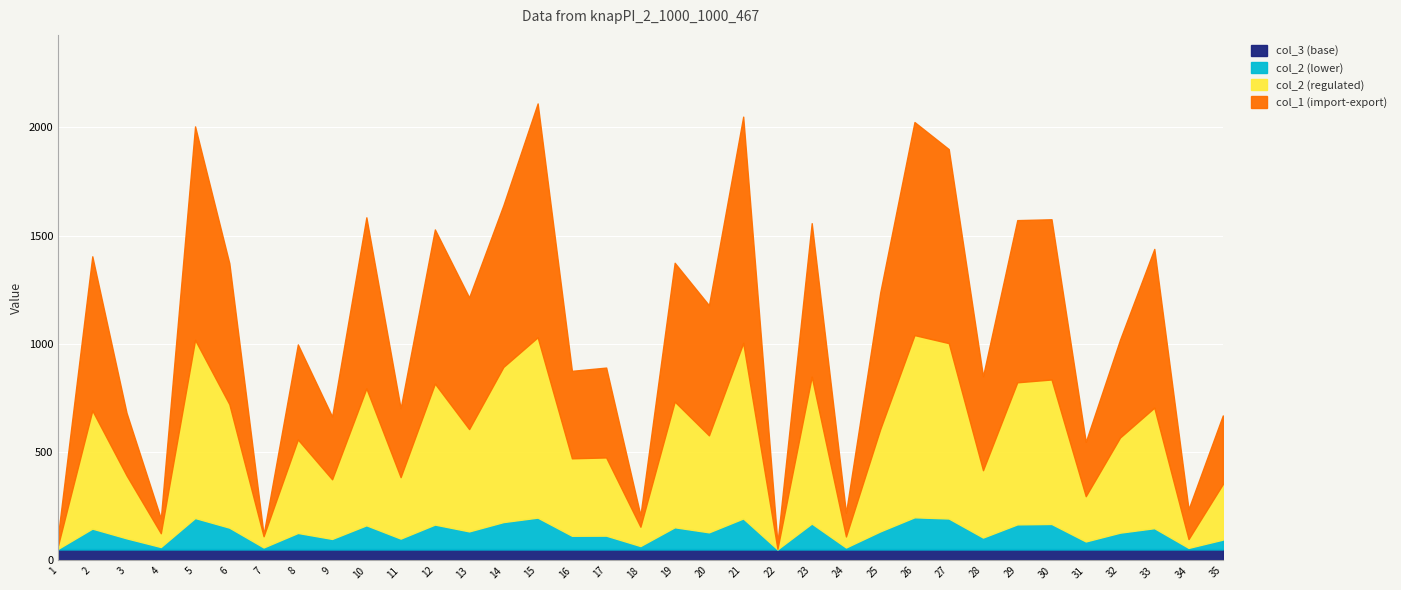

What are all the series names shown in the legend?

col_3 (base), col_2 (lower), col_2 (regulated), col_1 (import-export)